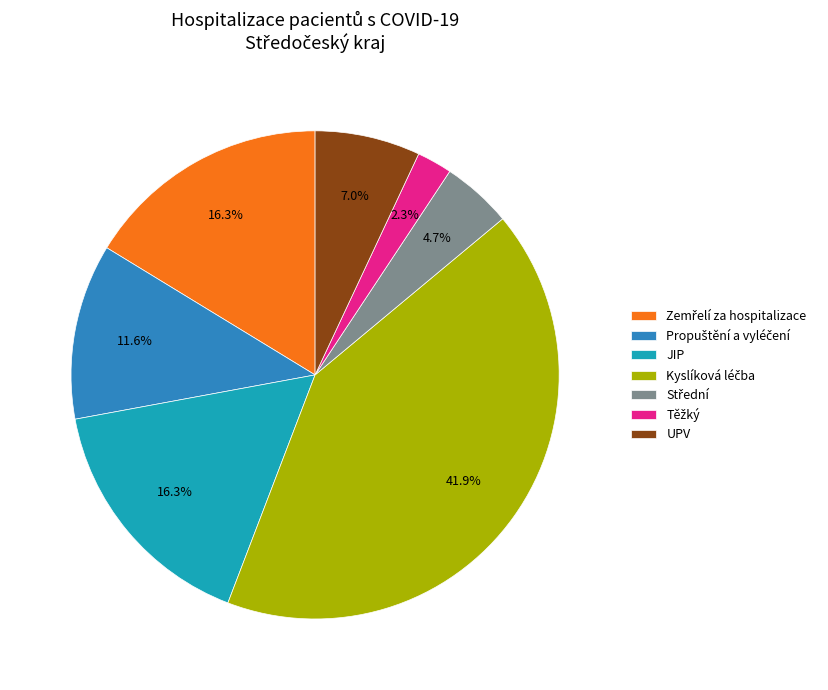

Is there a majority slice in this chart?

No